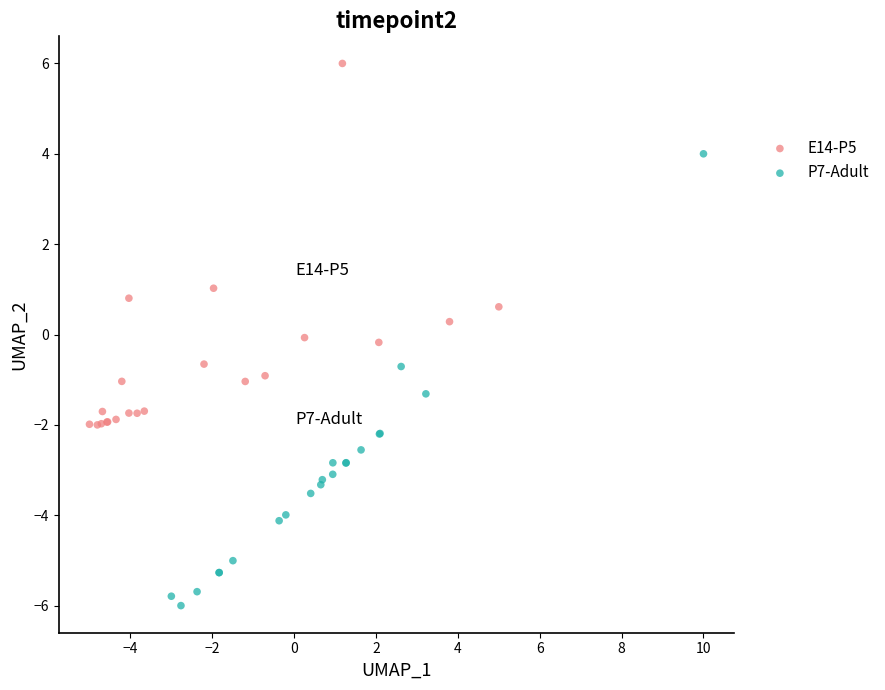

Which series contains the lowest Y value?

P7-Adult